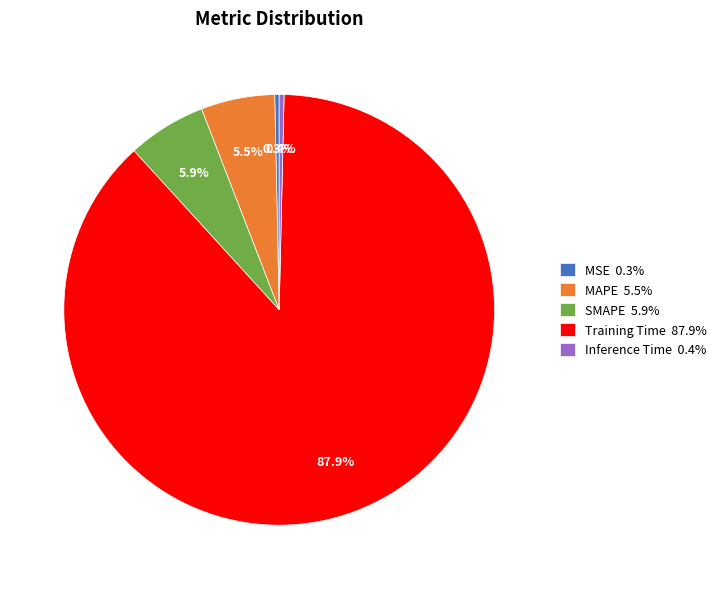

Between MSE and SMAPE, which is larger?

SMAPE